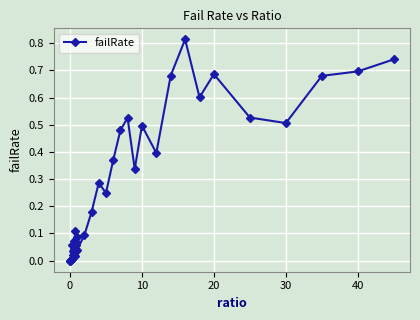

Does the chart display data point markers on the line(s)?

Yes